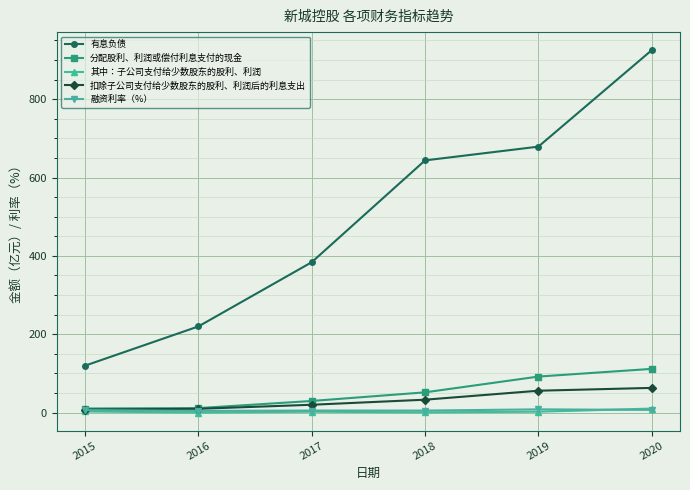

The 融资利率（%） series shows 6.8 at 2020. True or false?

True